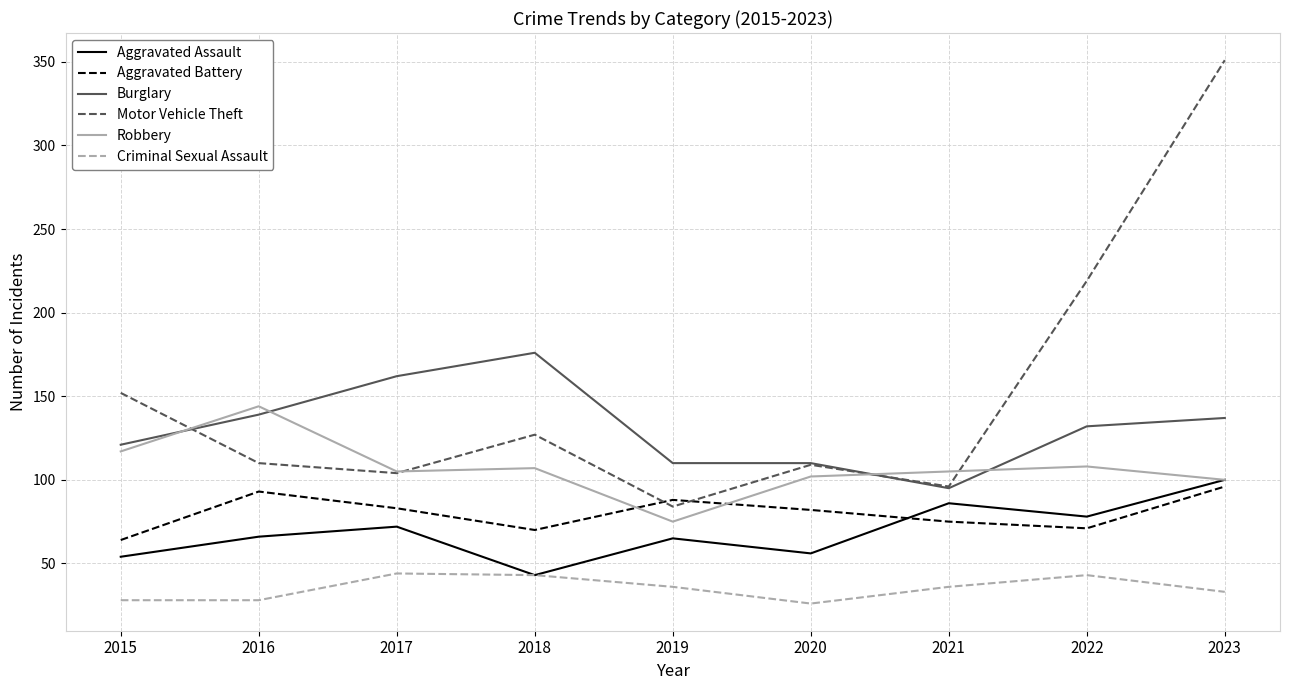

In Aggravated Assault, how many points are lower than both neighbors (excluding endpoints)?

3